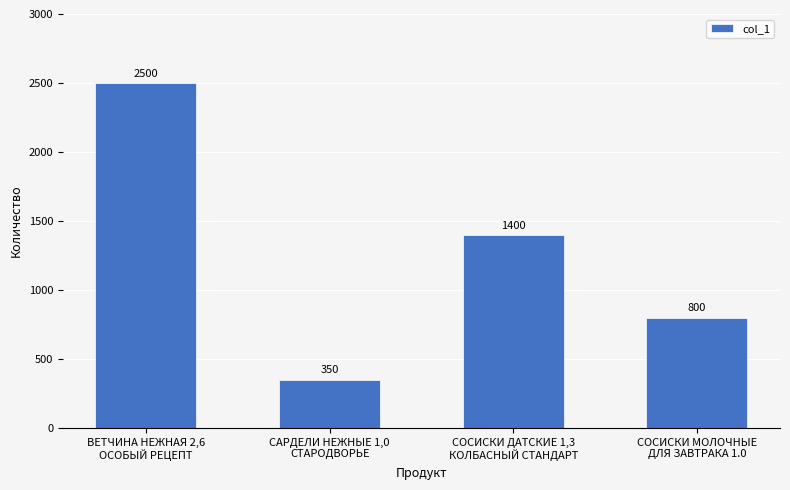

What is the sum of the values at ВЕТЧИНА НЕЖНАЯ 2,6
ОСОБЫЙ РЕЦЕПТ and СОСИСКИ МОЛОЧНЫЕ
ДЛЯ ЗАВТРАКА 1.0?

3300